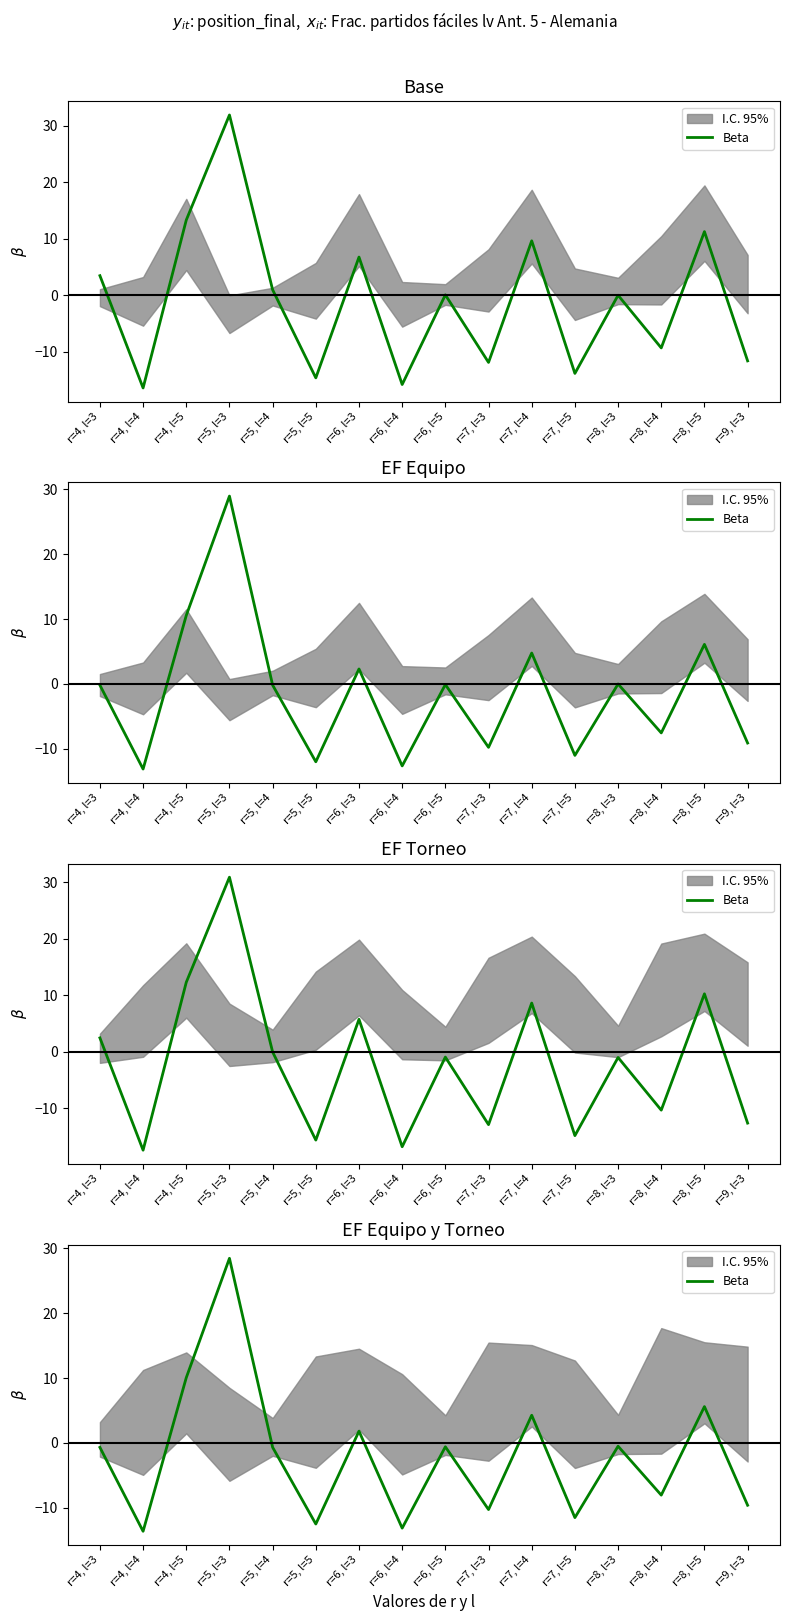

Rank the categories by value from lowest to highest.

r=4, l=4, r=6, l=4, r=5, l=5, r=7, l=5, r=7, l=3, r=9, l=3, r=8, l=4, r=4, l=3, r=5, l=4, r=6, l=5, r=8, l=3, r=6, l=3, r=7, l=4, r=8, l=5, r=4, l=5, r=5, l=3